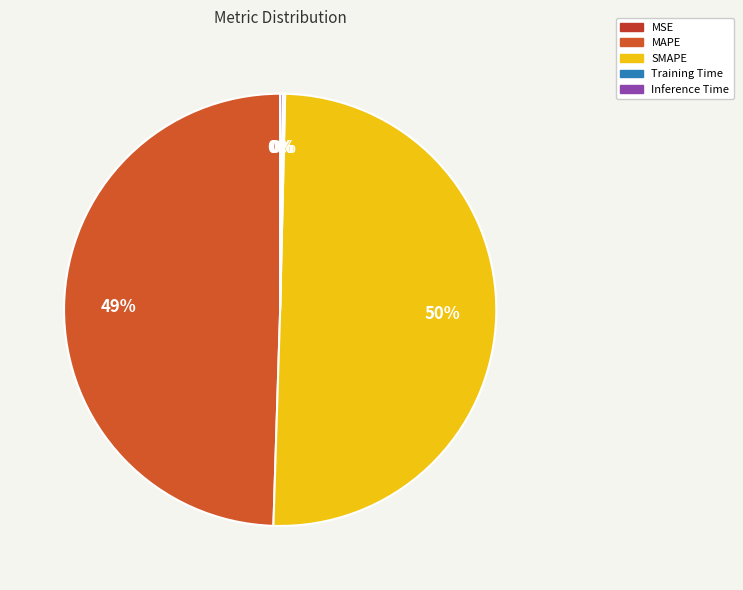

Count the number of slices in the pie.

5